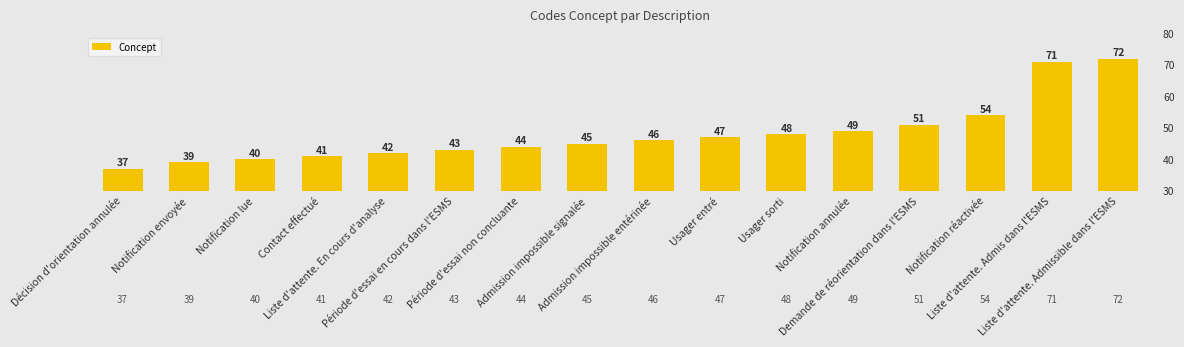

Approximately how many times larger is the value at Notification envoyée compared to Décision d'orientation annulée?

1.1